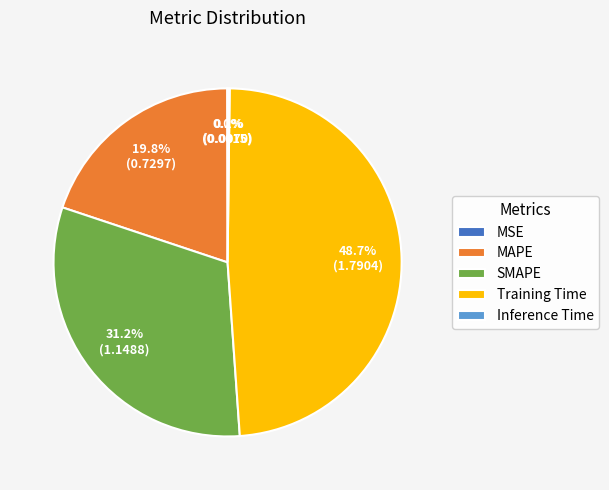

To the nearest percent, what portion does MAPE represent?

20%